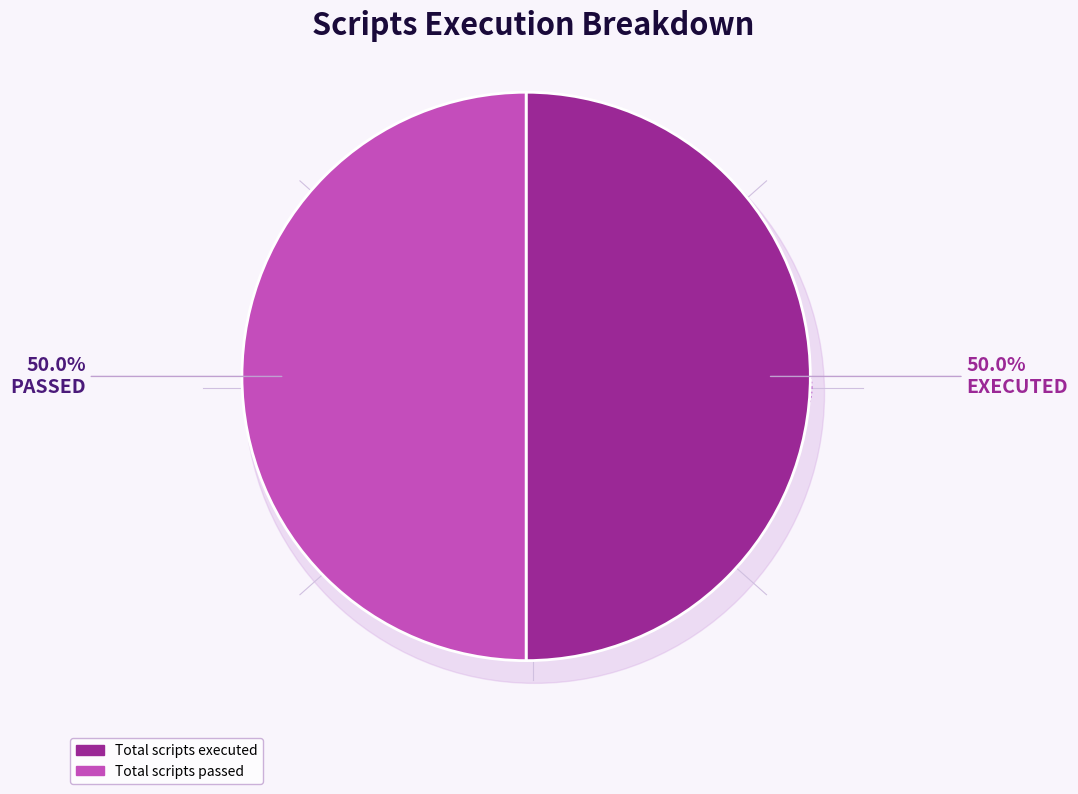

Which has a higher value, Total scripts passed or Total scripts executed?

Total scripts passed